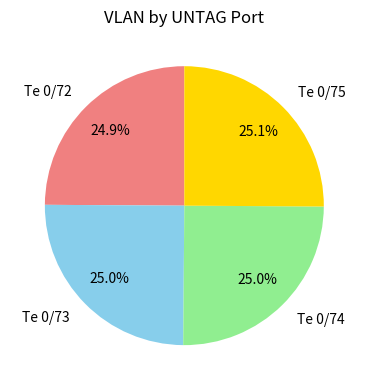

How many slices are in this pie chart?

4